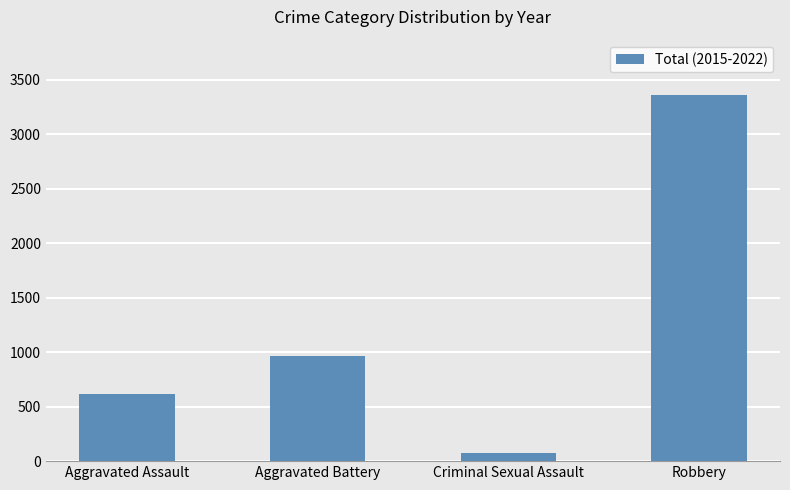

Are the bars horizontal?

No